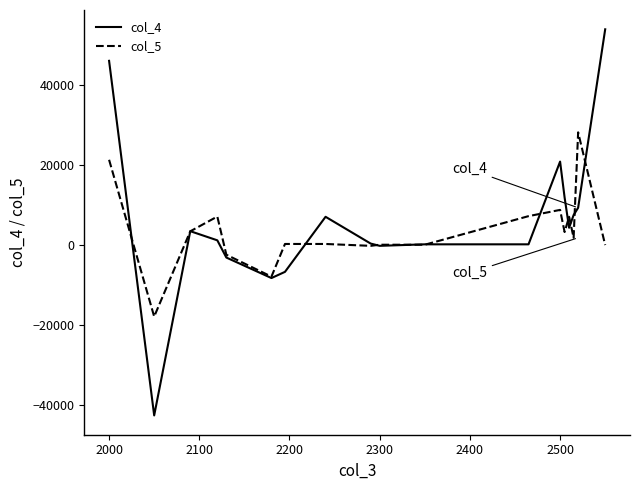

Which series has the largest total across all categories?

col_4